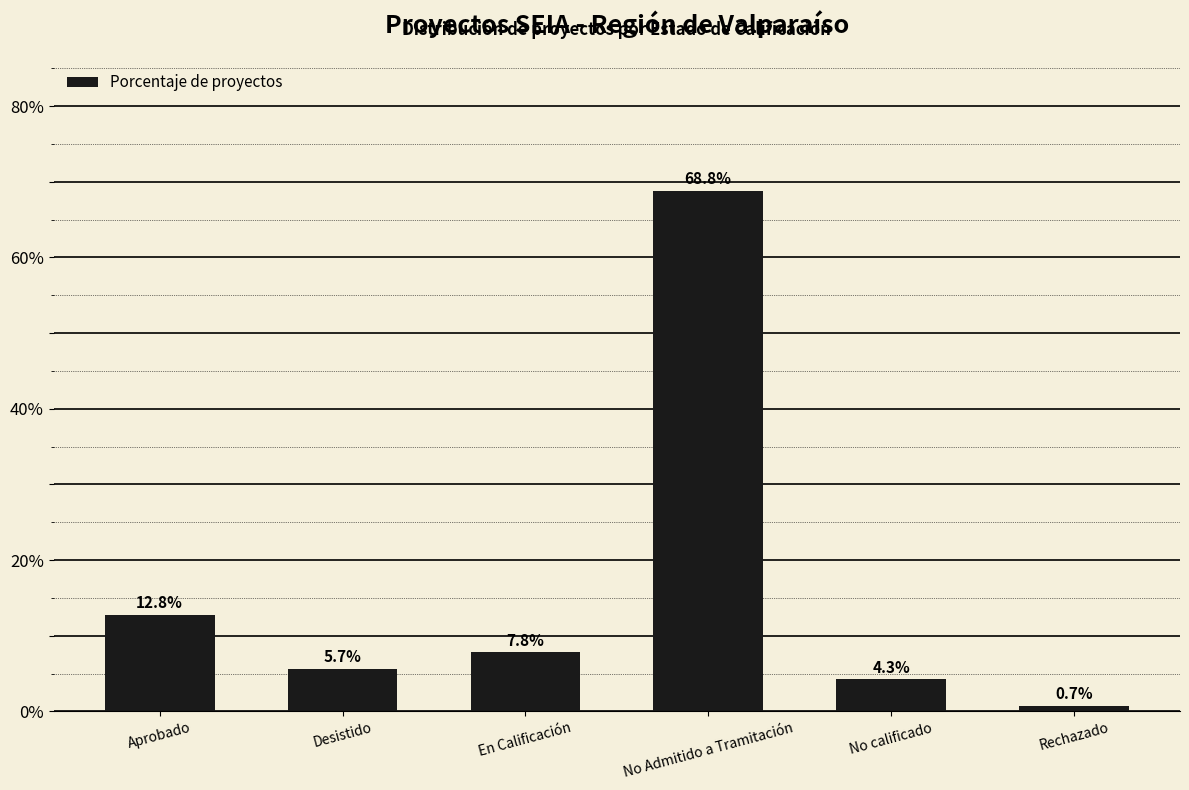

What is the sum of all values?

100.0